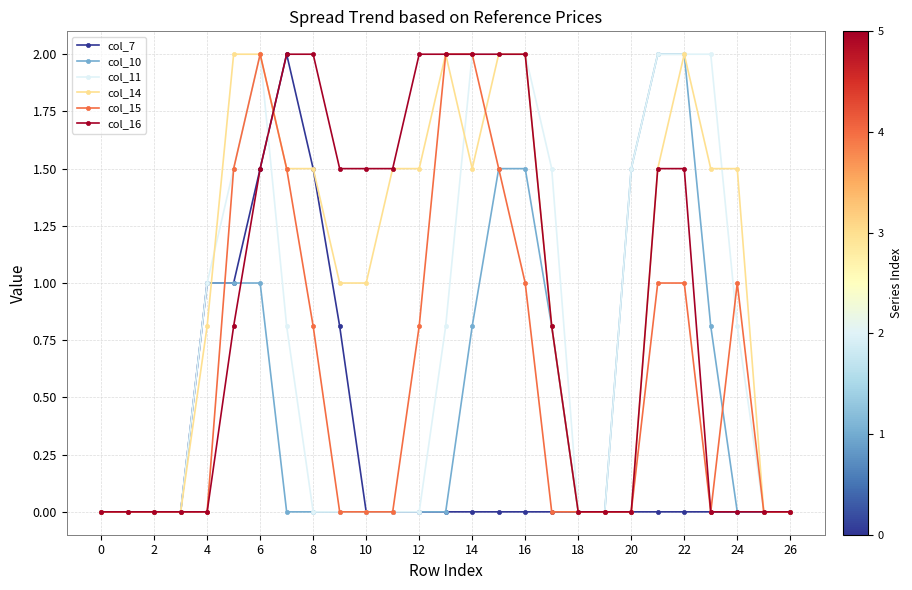

What is the maximum value for col_10?

2.0